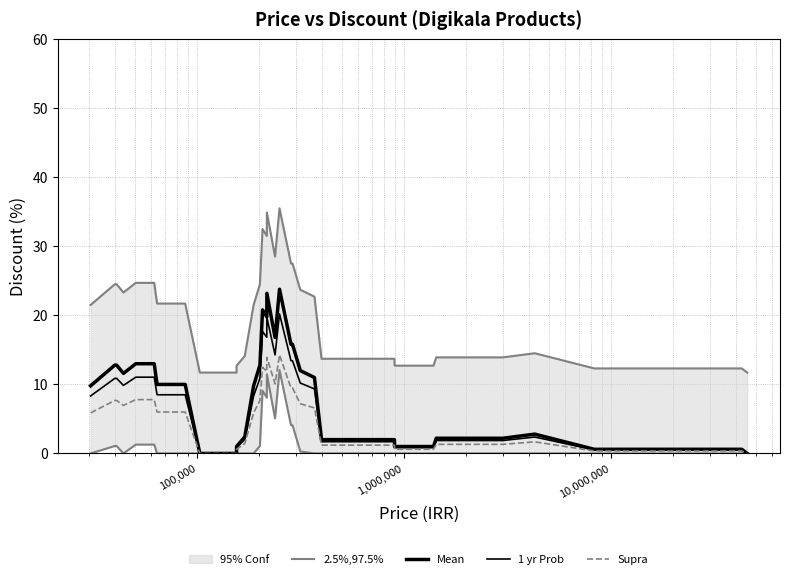

List the series in order of their peak value, highest first.

2.5%,97.5%, Mean, 1 yr Prob, Supra